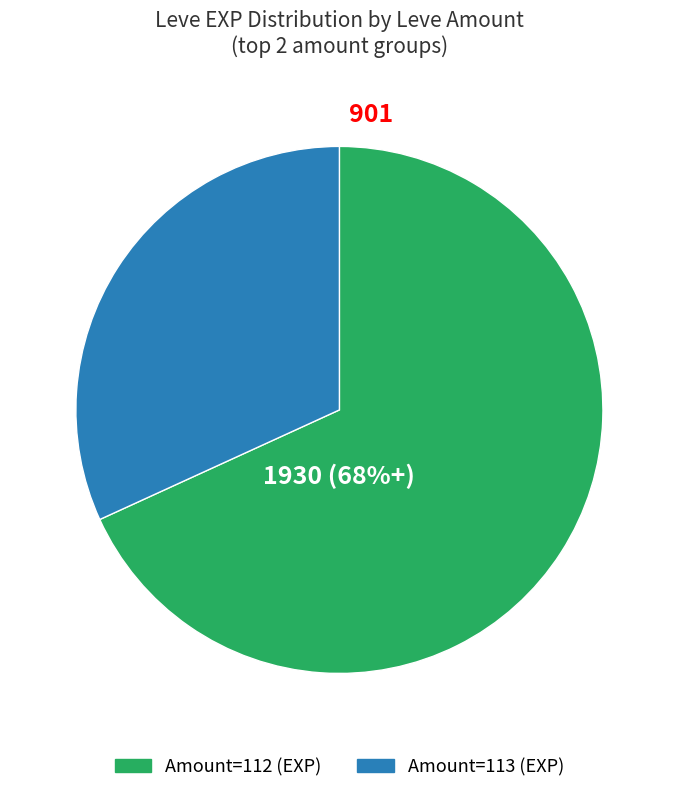

To the nearest percent, what is the average slice percentage?

50%